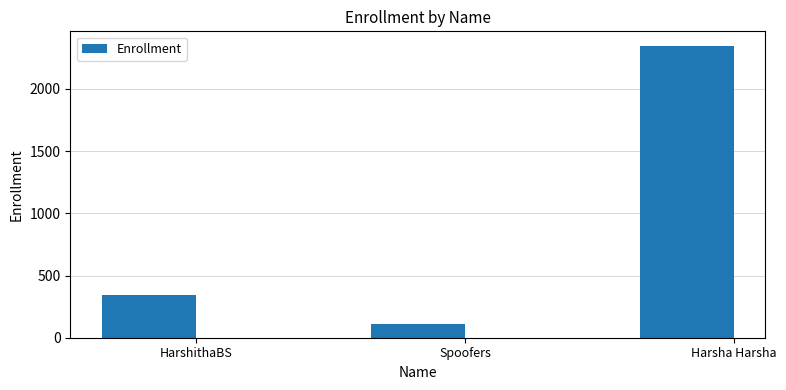

What is the label of the 3rd bar from the right?

HarshithaBS